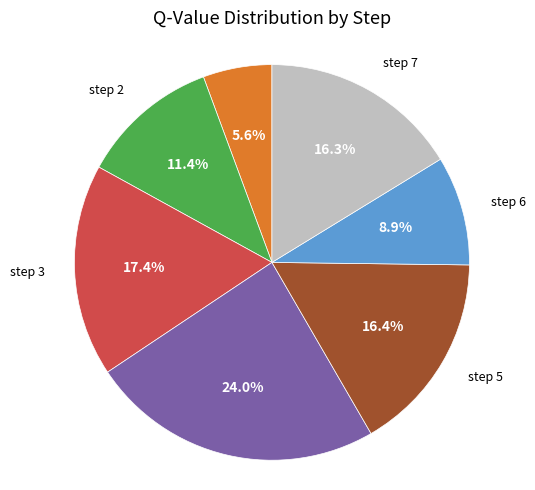

Is there a majority slice in this chart?

No